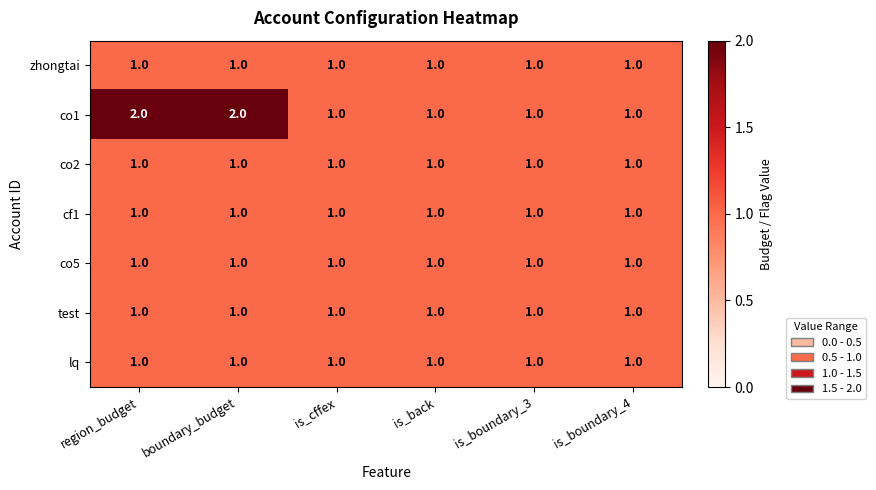

The value of zhongtai at is_back is 1. True or false?

True